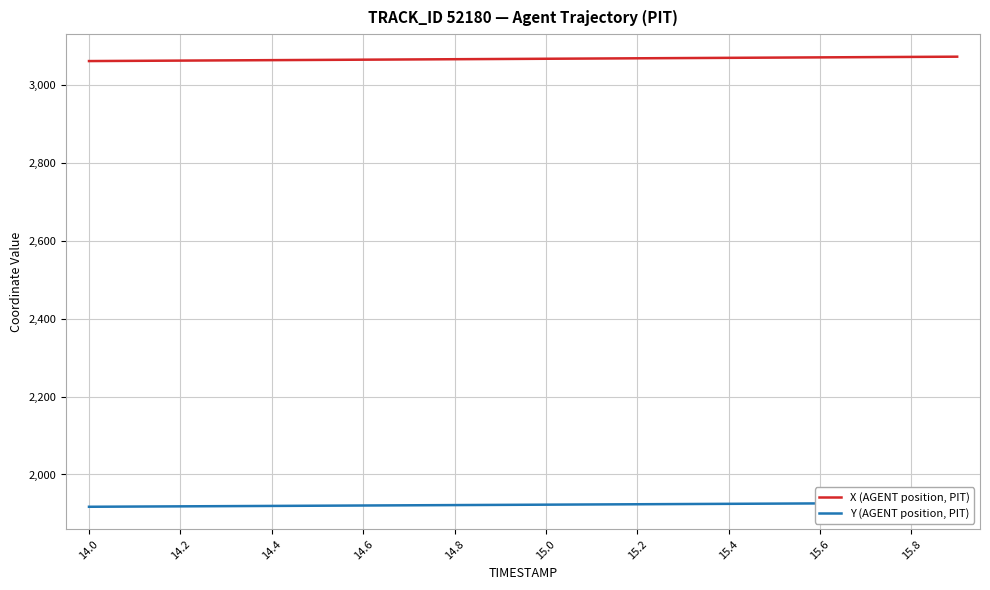

True or false: X (AGENT position, PIT) has more than 1 interior local peaks.

False